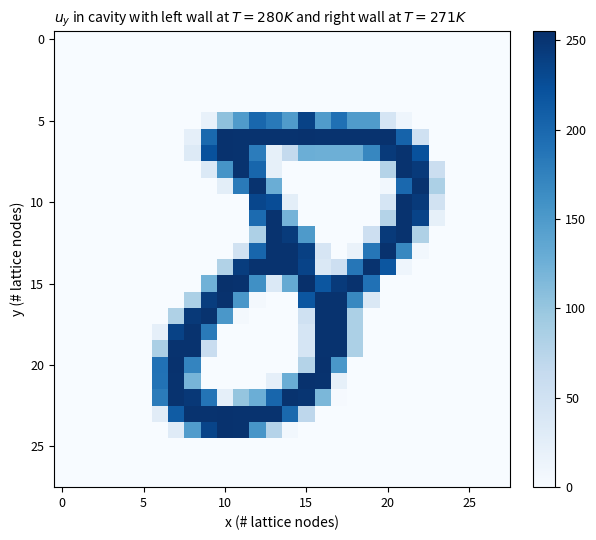

What is the greatest value displayed?

255